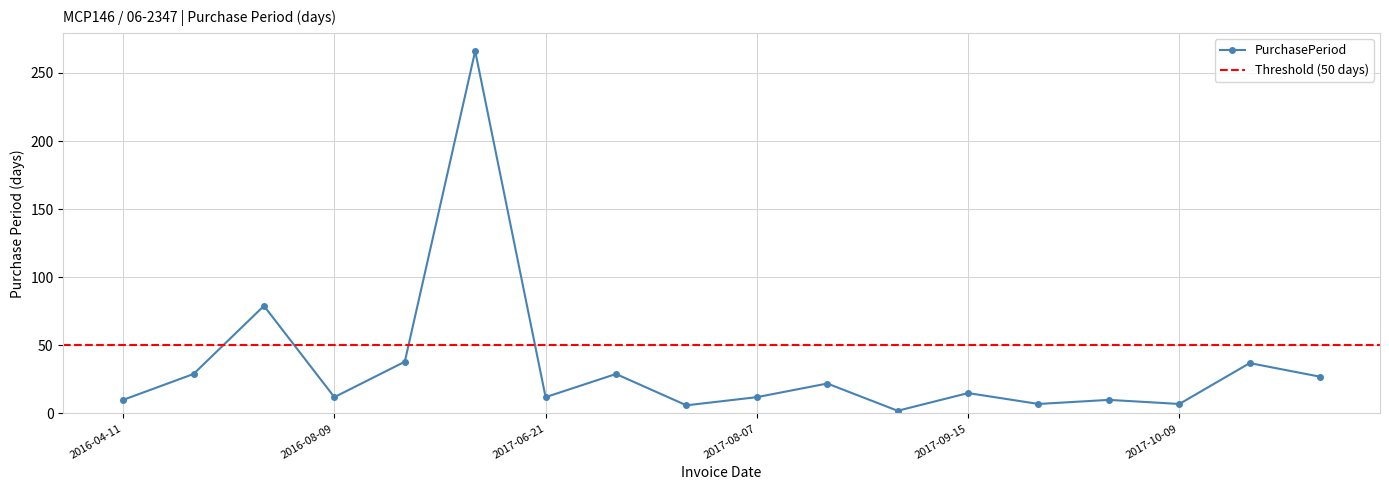

Reading right to left, extract all data points from this chart.

27	37	7	10	7	15	2	22	12	6	29	12	266	38	12	79	29	10